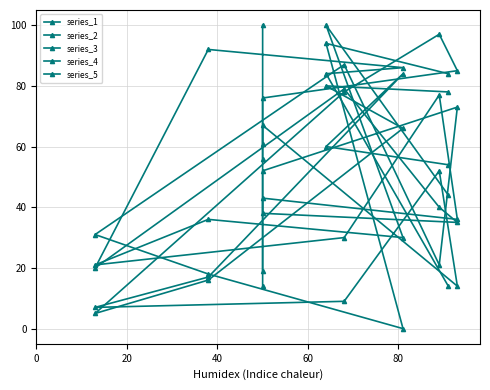

Is this an area chart (filled region under the line)?

No